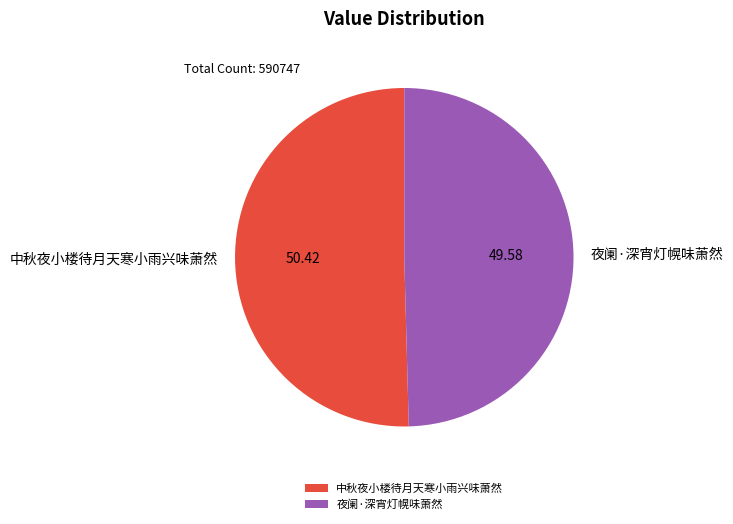

How many segments does this pie chart have?

2